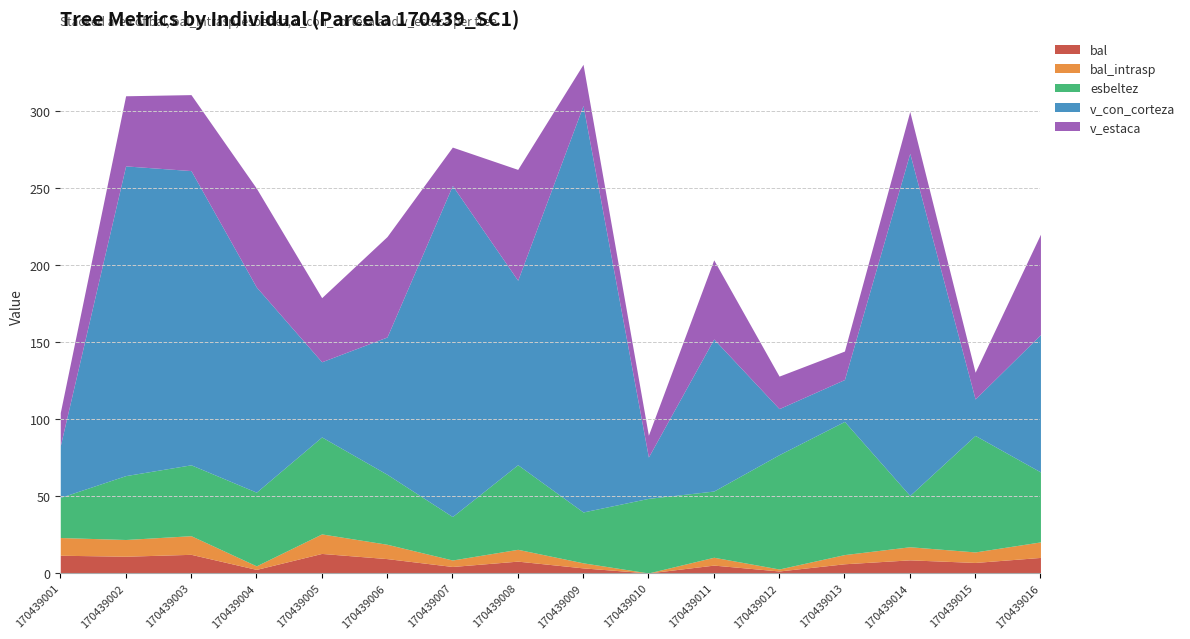

Which category has the lowest value in the v_estaca series?

170439010